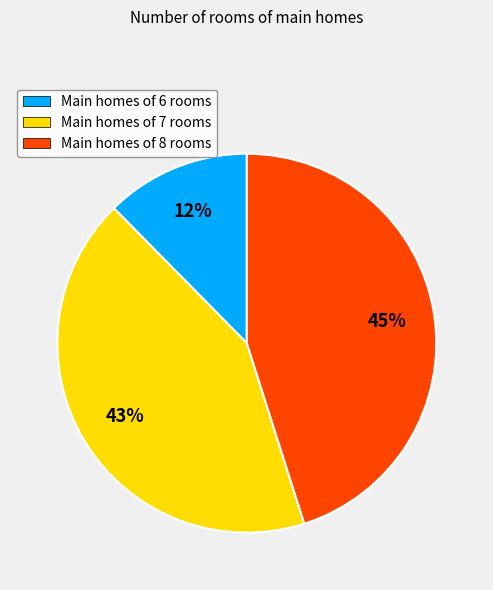

To the nearest percent, what is the difference between the largest and smallest slice percentages?

33%